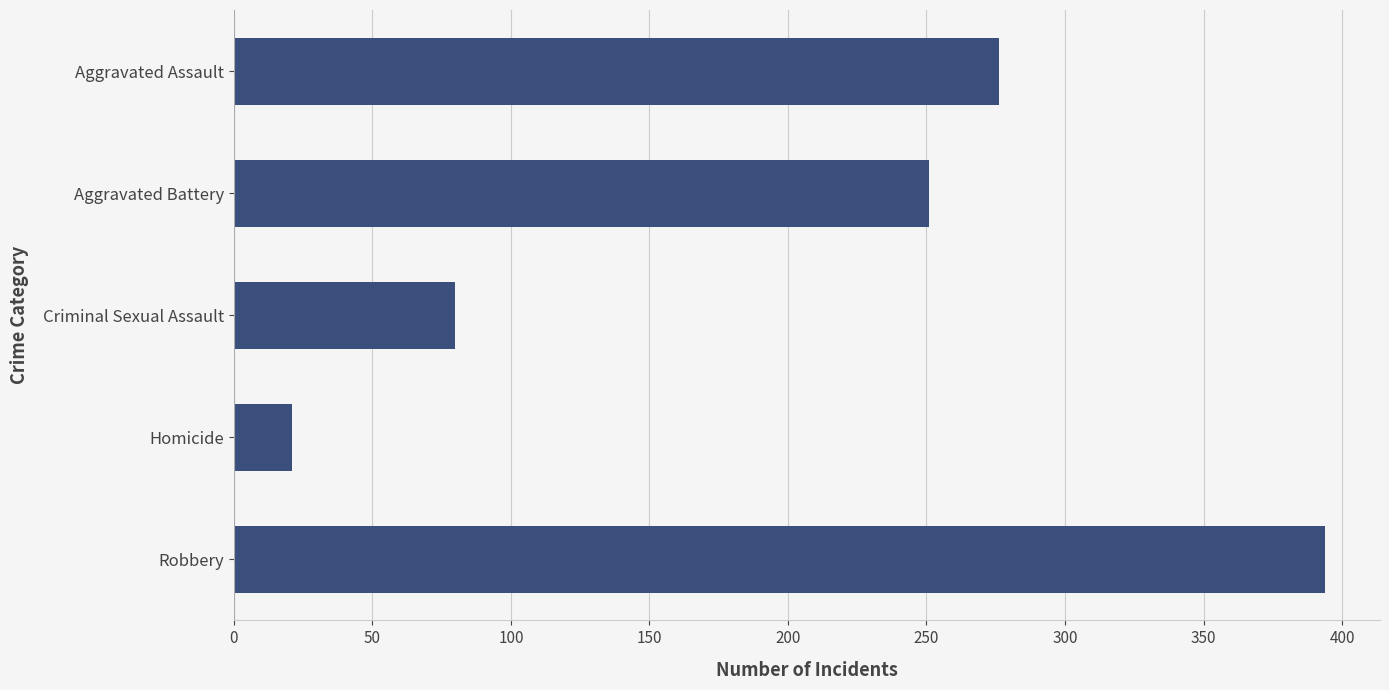

The value at Criminal Sexual Assault is 80. True or false?

True